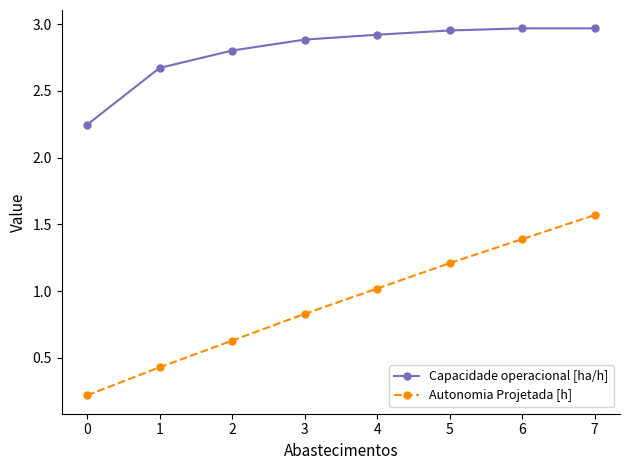

What is the sum of the Autonomia Projetada [h] values at 4 and 7?

2.6